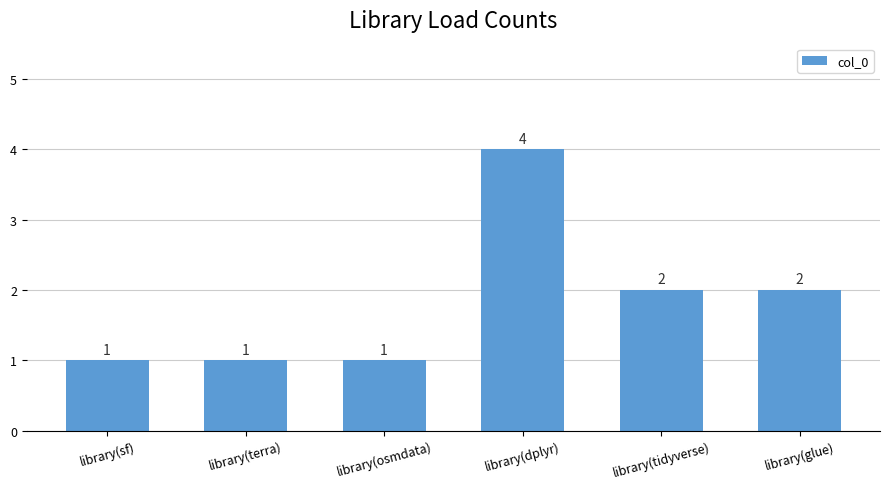

Where does the data first go above 2?

library(dplyr)